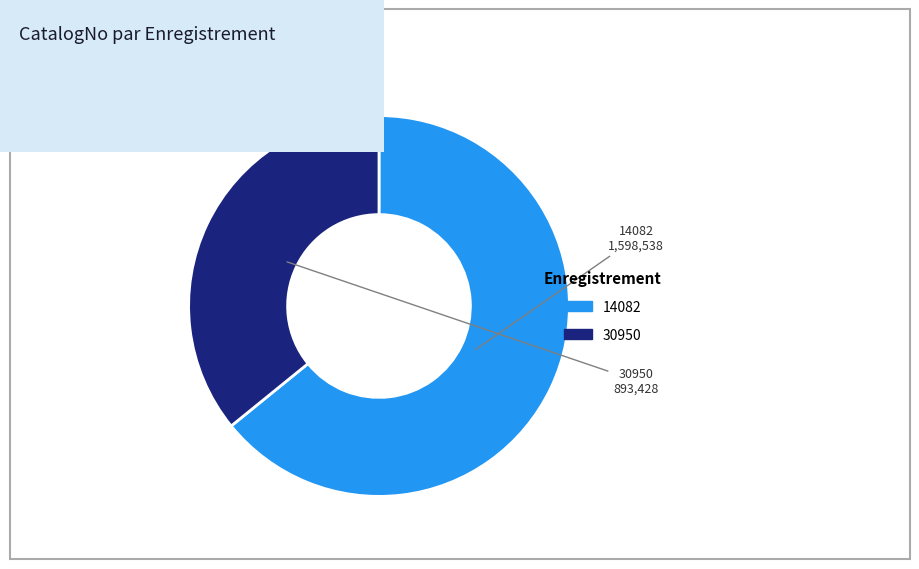

Which slice is the largest?

14082